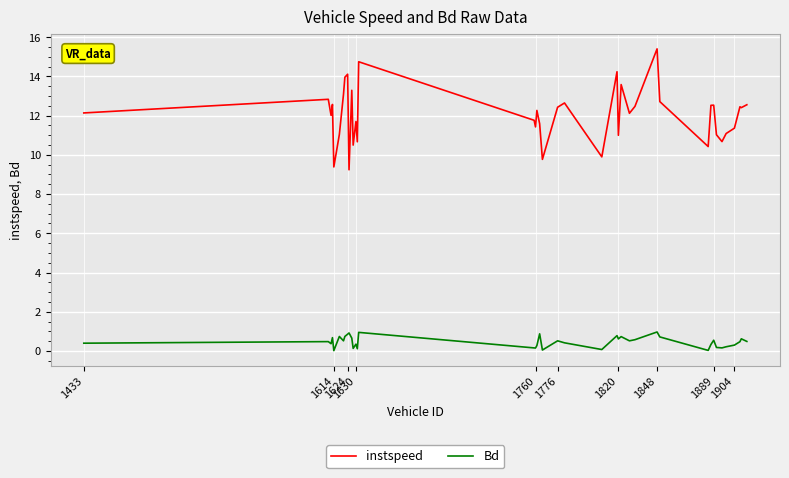

What is the average value of the Bd series?

0.5